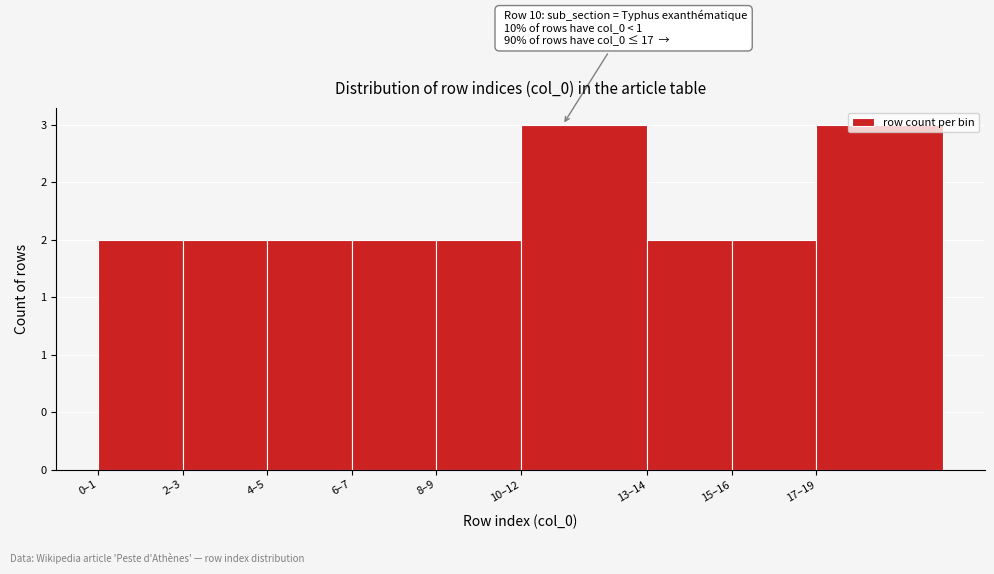

Are the bars horizontal?

No